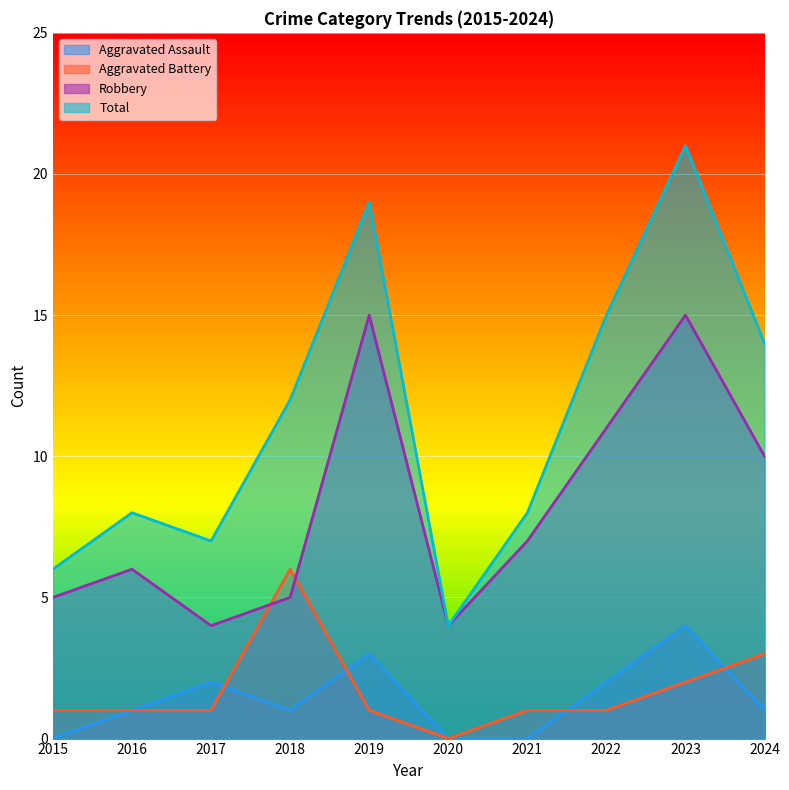

Does the chart display data point markers on the line(s)?

No